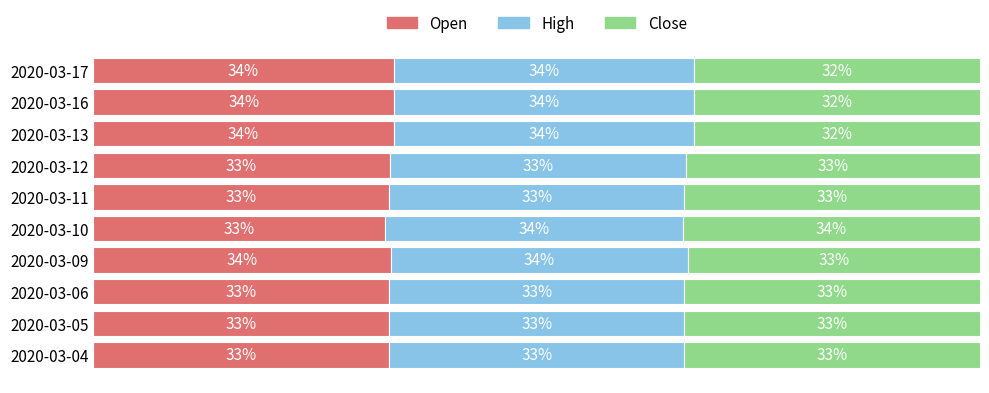

What is the difference between the maximum and minimum values in the Open series?

1.0